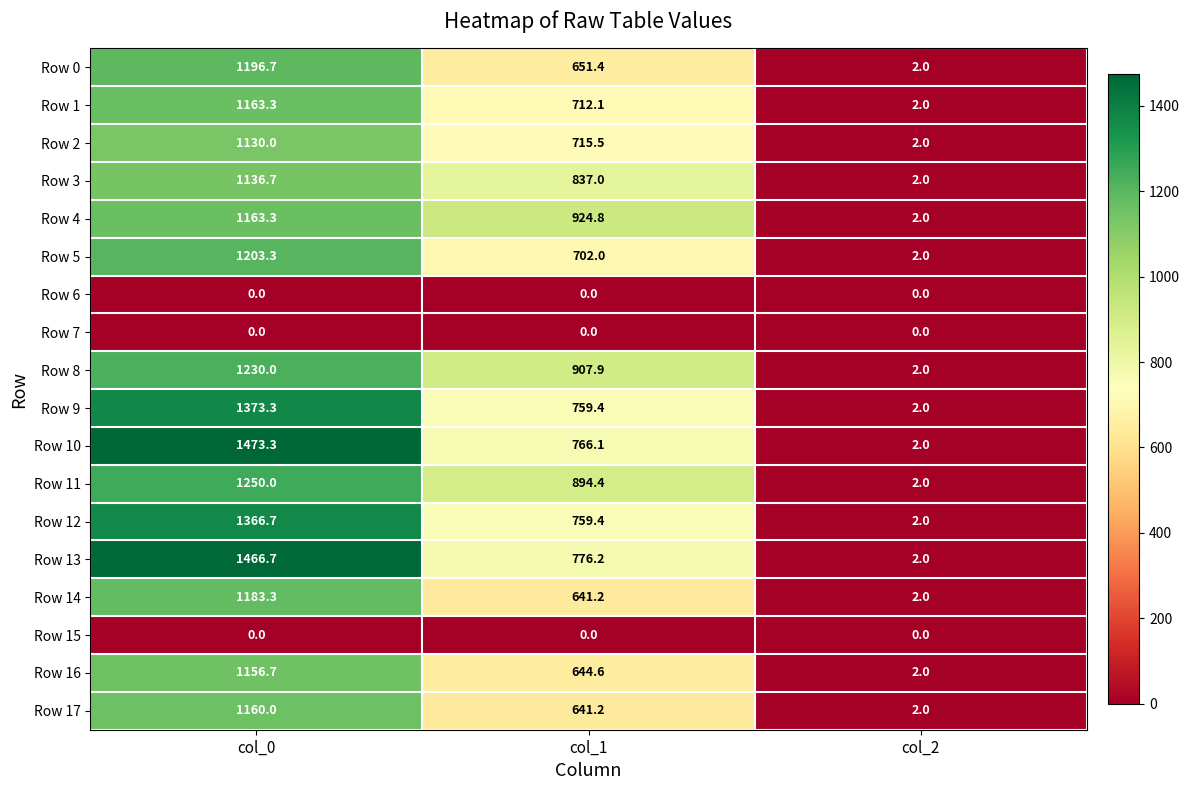

What is the difference between the second highest and minimum values in the Row 17 series?

639.2